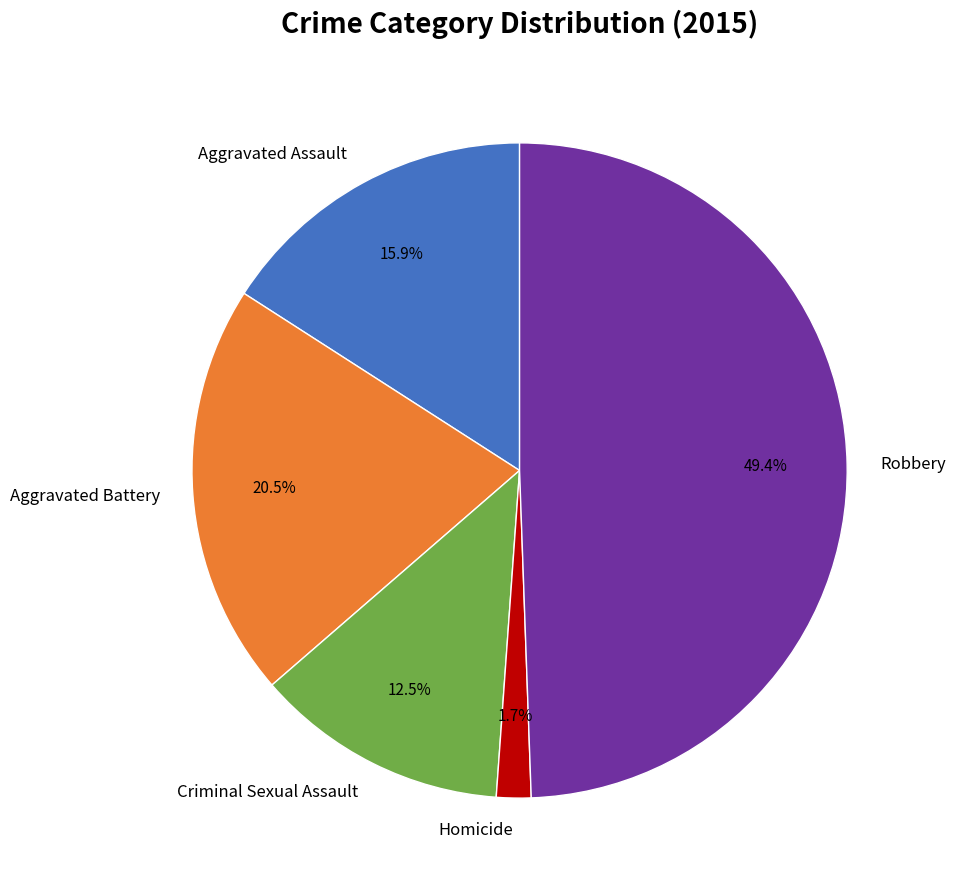

Does Criminal Sexual Assault account for over 50% of the chart?

No